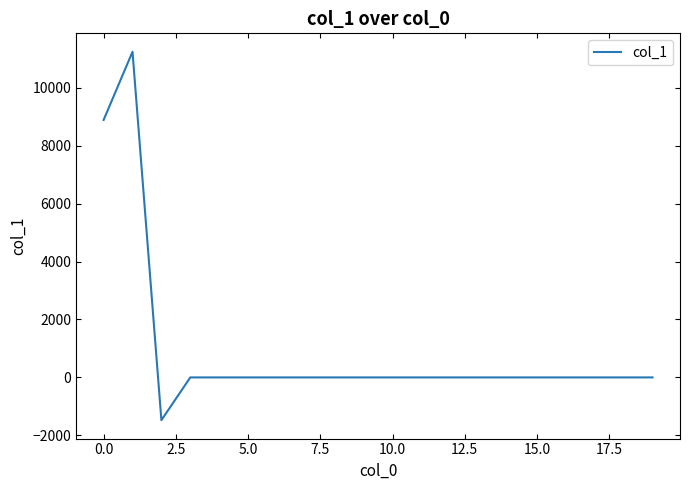

What is the minimum value shown in the chart?

-1475.6